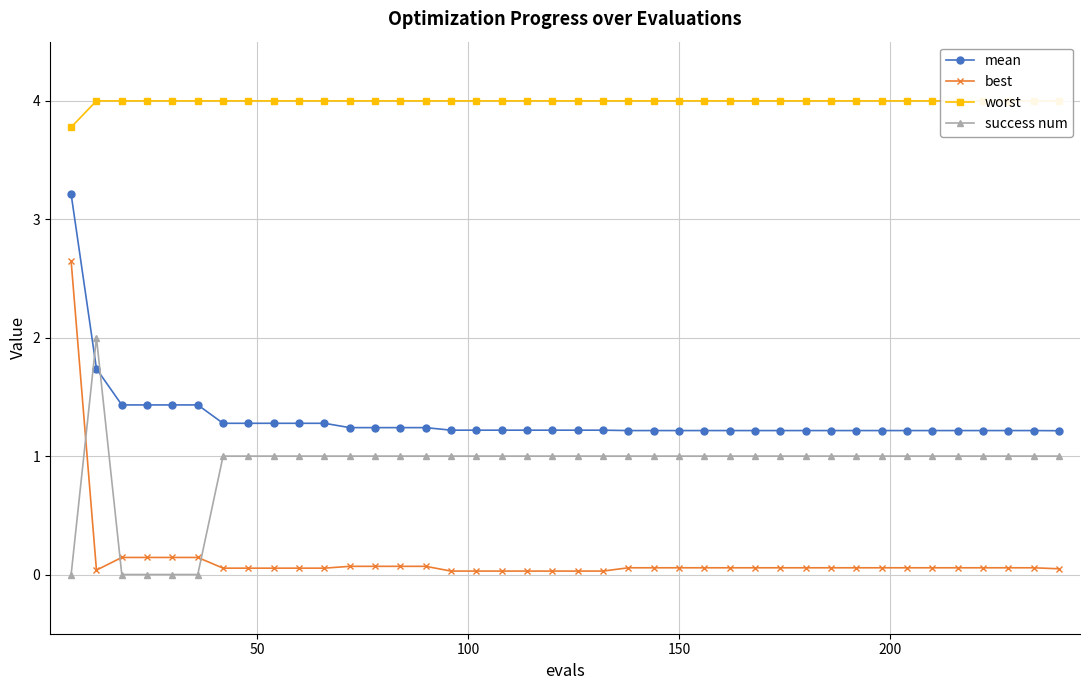

What is the highest value of the best series?

2.6